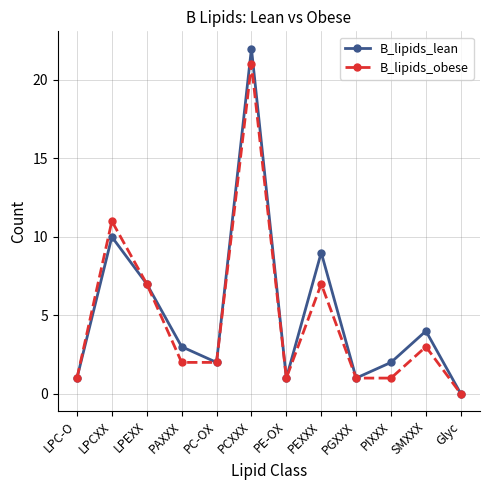

Which series has the largest total across all categories?

B_lipids_lean